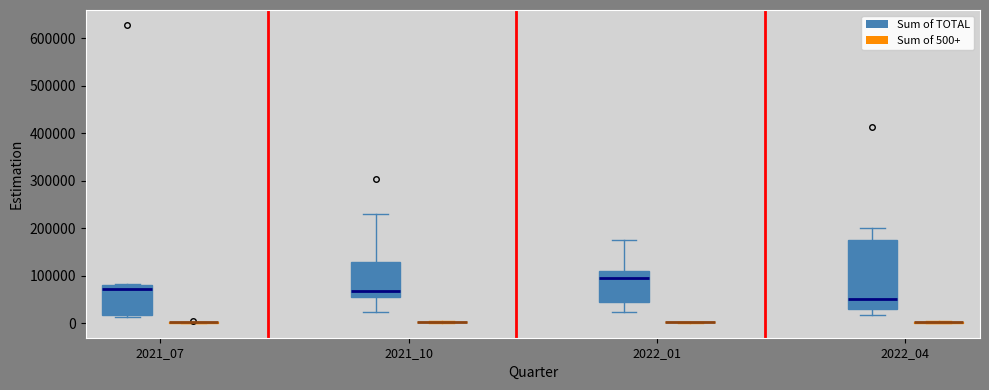

Reading left to right, read every box against the y-axis: the position of its median line, the range the box covers, and the ends of its whiskers. The values are not printed on the chart, so give them approximately, as read against the axis.

2021_07 (Sum of TOTAL): median 70000, box 20000 to 80000, whiskers 10000 to 80000
2021_07 (Sum of 500+): box collapsed to a line at 0, whiskers 0 to 0
2021_10 (Sum of TOTAL): median 70000, box 60000 to 130000, whiskers 20000 to 230000
2021_10 (Sum of 500+): box collapsed to a line at 0, whiskers 0 to 0
2022_01 (Sum of TOTAL): median 100000, box 40000 to 110000, whiskers 20000 to 180000
2022_01 (Sum of 500+): box collapsed to a line at 0, whiskers 0 to 0
2022_04 (Sum of TOTAL): median 50000, box 30000 to 170000, whiskers 20000 to 200000
2022_04 (Sum of 500+): box collapsed to a line at 0, whiskers 0 to 0